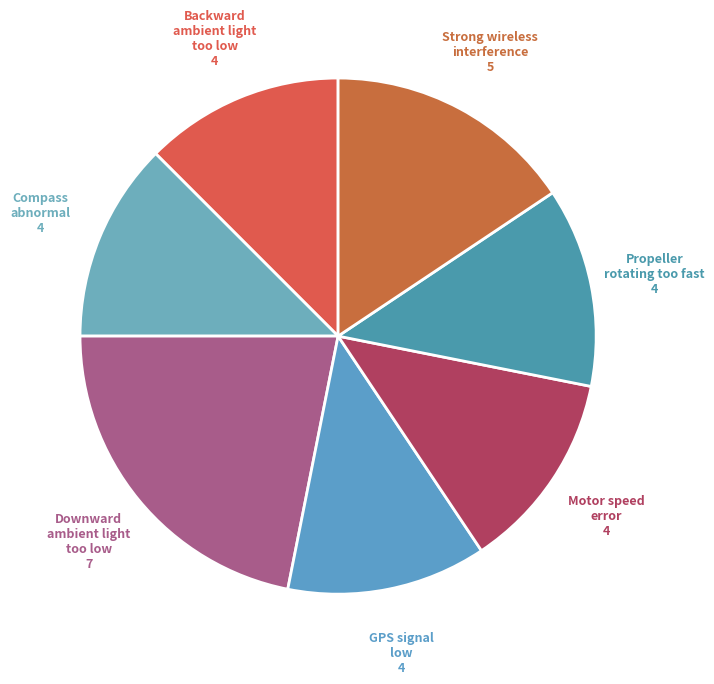

Do GPS signal low and Propeller rotating too fast together represent more than half of the pie?

No